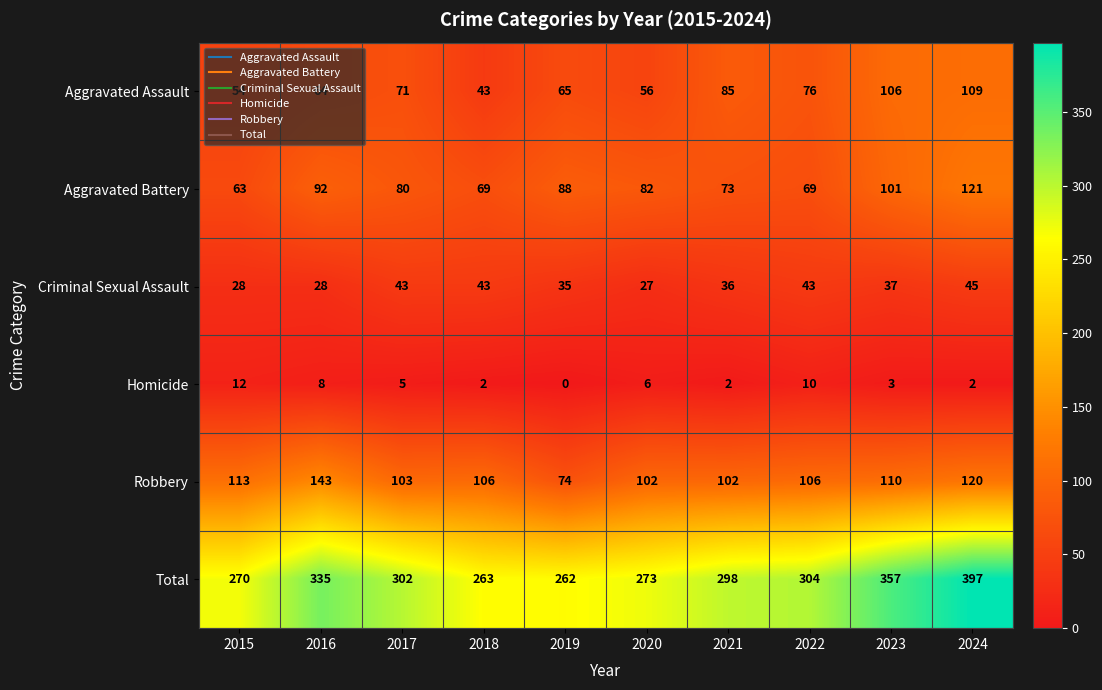

What is the difference between the highest and lowest values at 2020?

267